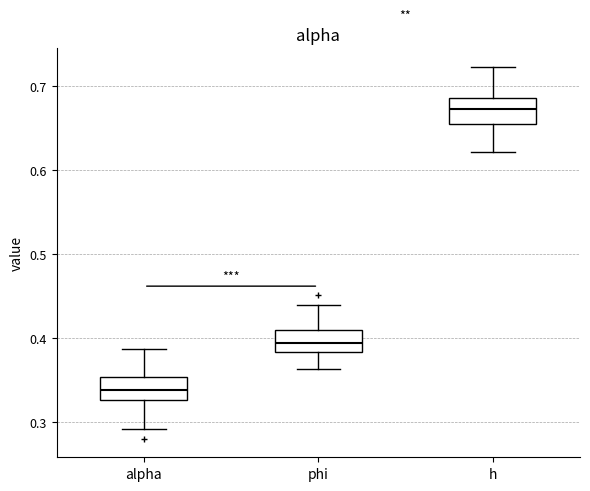

Reading left to right, transcribe this box plot: for each box, give where its median line is, the range the box spans, and where its two whiskers end, as read against the y-axis. The values are not printed on the chart, so give them approximately, as read against the axis.

alpha: median 0.34, box 0.33 to 0.35, whiskers 0.29 to 0.39
phi: median 0.39, box 0.38 to 0.41, whiskers 0.36 to 0.44
h: median 0.67, box 0.66 to 0.69, whiskers 0.62 to 0.72